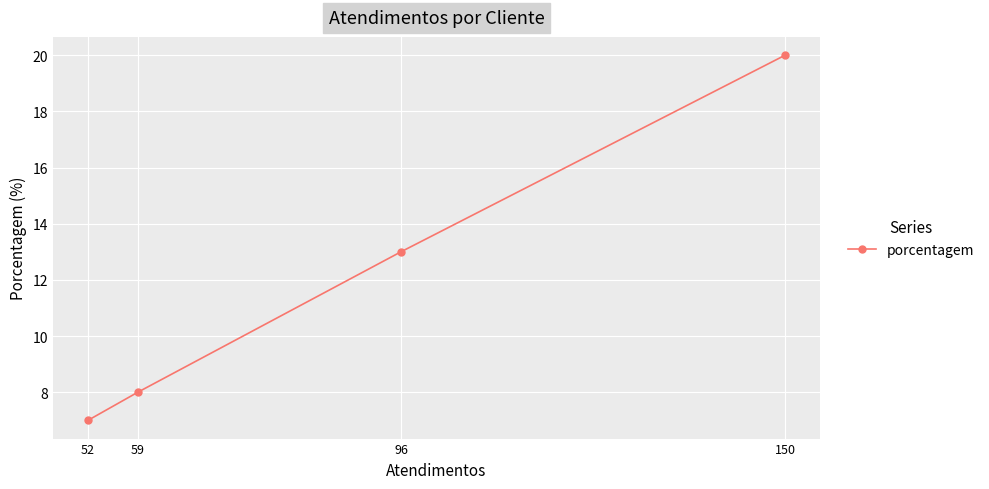

True or false: there are more than 1 points higher than both neighbors.

False